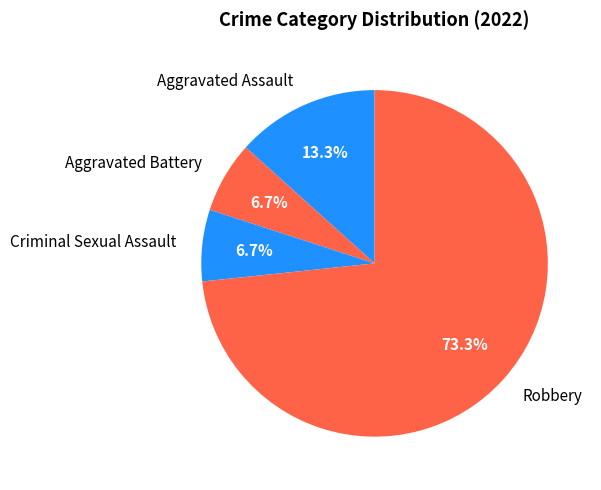

What portion of the pie excludes Aggravated Battery?

93.3%